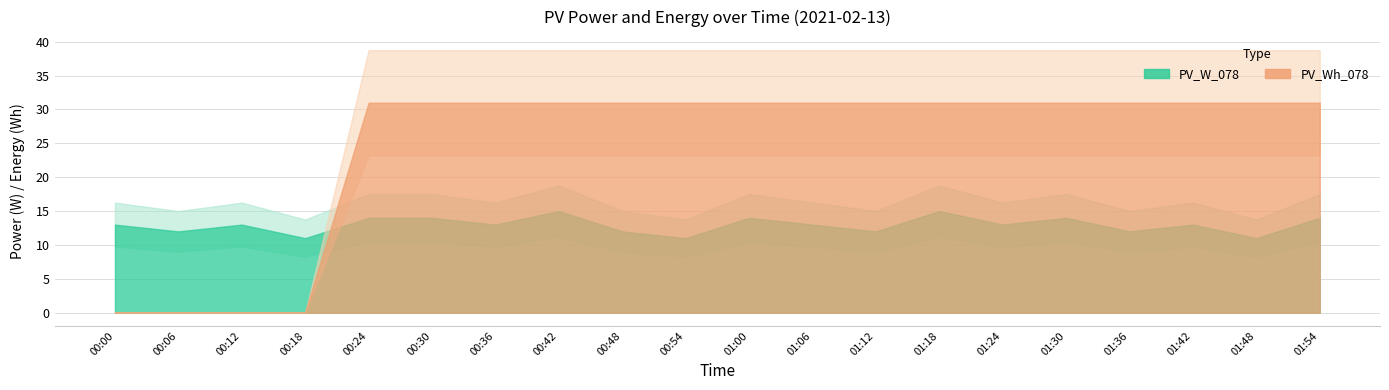

After their last crossing, which series has the higher values: PV_W_078 or PV_Wh_078?

PV_Wh_078